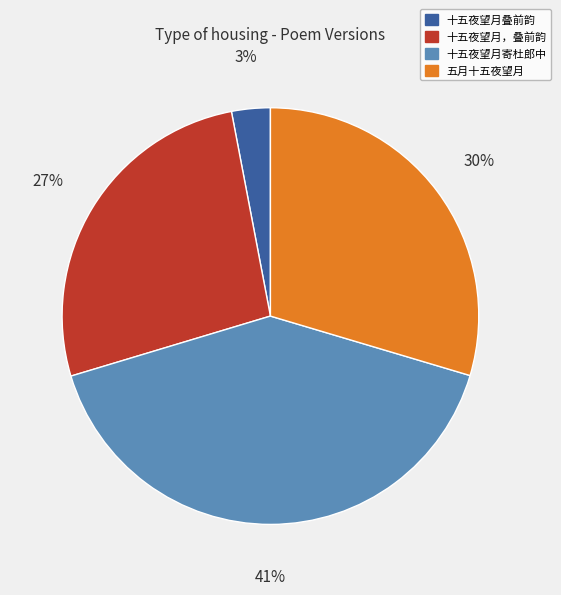

Does any single category account for the majority?

No